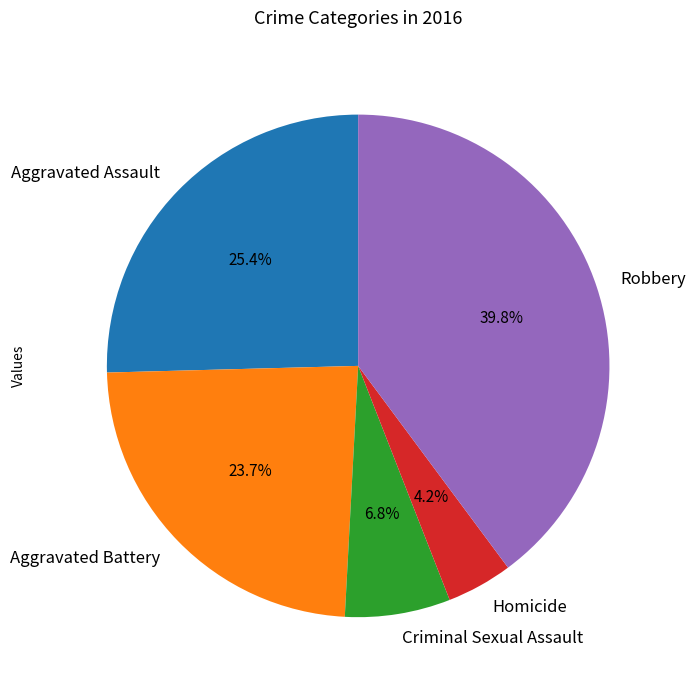

To the nearest percent, what portion does Aggravated Battery represent?

24%